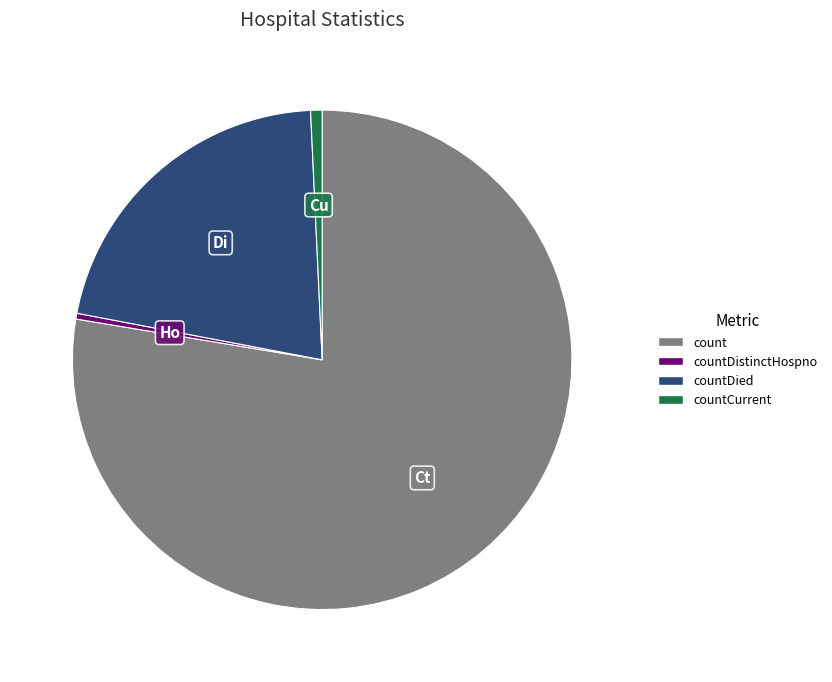

Is there any slice that represents more than half of the pie?

Yes